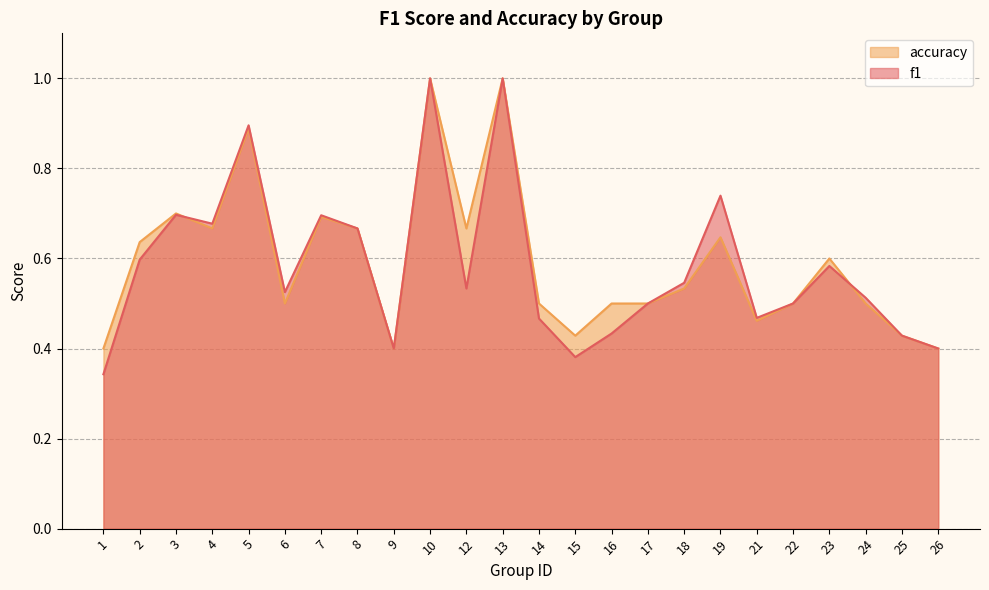

In accuracy, how many points are higher than both neighbors (excluding endpoints)?

7